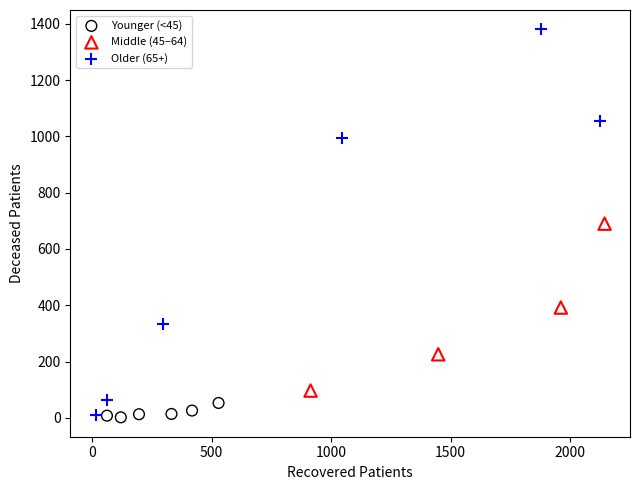

Which series has the largest Y range (max minus min)?

Older (65+)